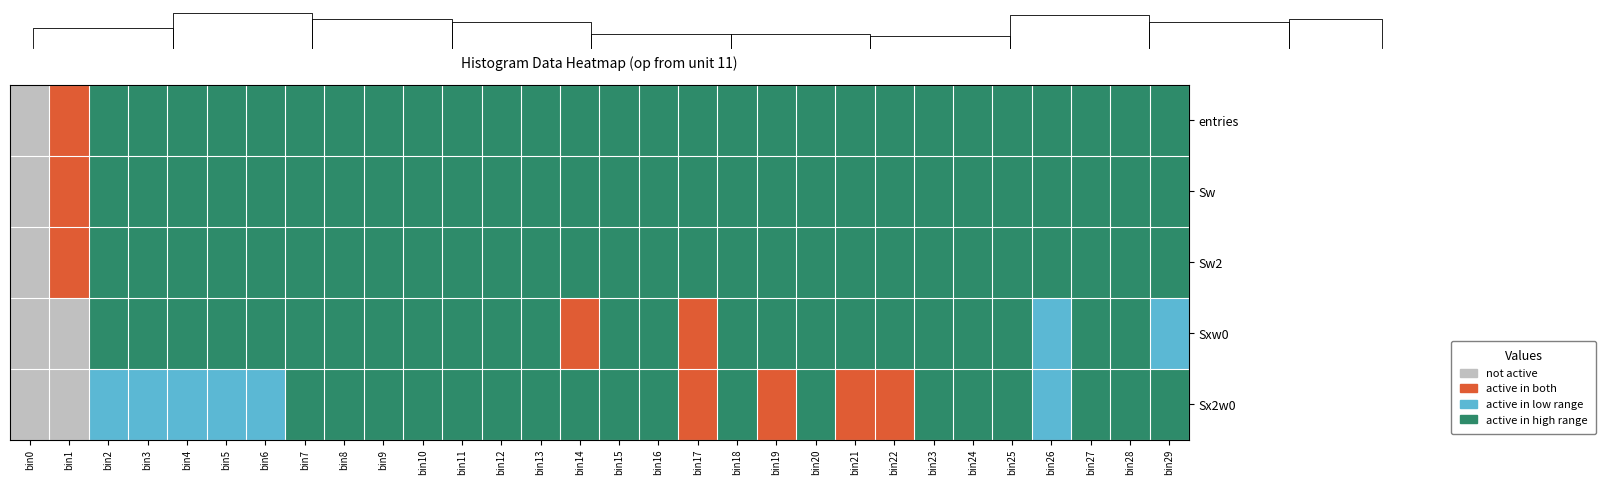

Reading left to right, what are all the values shown in this chart?

entries: bin0=0	bin1=1	bin2=3	bin3=3	bin4=3	bin5=3	bin6=3	bin7=3	bin8=3	bin9=3	bin10=3	bin11=3	bin12=3	bin13=3	bin14=3	bin15=3	bin16=3	bin17=3	bin18=3	bin19=3	bin20=3	bin21=3	bin22=3	bin23=3	bin24=3	bin25=3	bin26=3	bin27=3	bin28=3	bin29=3
Sw: bin0=0	bin1=1	bin2=3	bin3=3	bin4=3	bin5=3	bin6=3	bin7=3	bin8=3	bin9=3	bin10=3	bin11=3	bin12=3	bin13=3	bin14=3	bin15=3	bin16=3	bin17=3	bin18=3	bin19=3	bin20=3	bin21=3	bin22=3	bin23=3	bin24=3	bin25=3	bin26=3	bin27=3	bin28=3	bin29=3
Sw2: bin0=0	bin1=1	bin2=3	bin3=3	bin4=3	bin5=3	bin6=3	bin7=3	bin8=3	bin9=3	bin10=3	bin11=3	bin12=3	bin13=3	bin14=3	bin15=3	bin16=3	bin17=3	bin18=3	bin19=3	bin20=3	bin21=3	bin22=3	bin23=3	bin24=3	bin25=3	bin26=3	bin27=3	bin28=3	bin29=3
Sxw0: bin0=0	bin1=0	bin2=3	bin3=3	bin4=3	bin5=3	bin6=3	bin7=3	bin8=3	bin9=3	bin10=3	bin11=3	bin12=3	bin13=3	bin14=1	bin15=3	bin16=3	bin17=1	bin18=3	bin19=3	bin20=3	bin21=3	bin22=3	bin23=3	bin24=3	bin25=3	bin26=2	bin27=3	bin28=3	bin29=2
Sx2w0: bin0=0	bin1=0	bin2=2	bin3=2	bin4=2	bin5=2	bin6=2	bin7=3	bin8=3	bin9=3	bin10=3	bin11=3	bin12=3	bin13=3	bin14=3	bin15=3	bin16=3	bin17=1	bin18=3	bin19=1	bin20=3	bin21=1	bin22=1	bin23=3	bin24=3	bin25=3	bin26=2	bin27=3	bin28=3	bin29=3